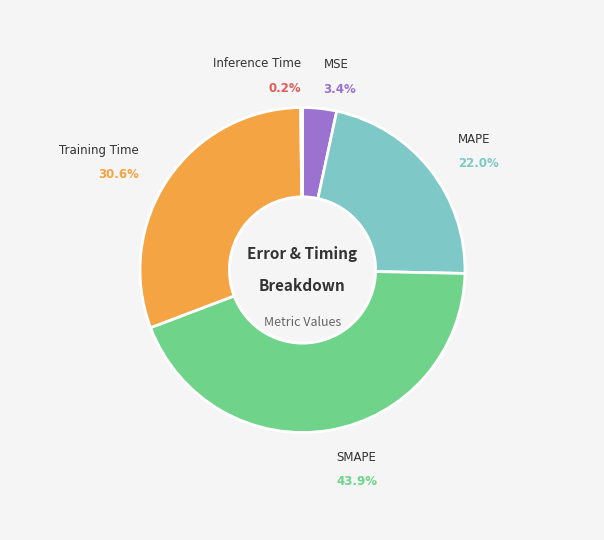

Is there a majority slice in this chart?

No